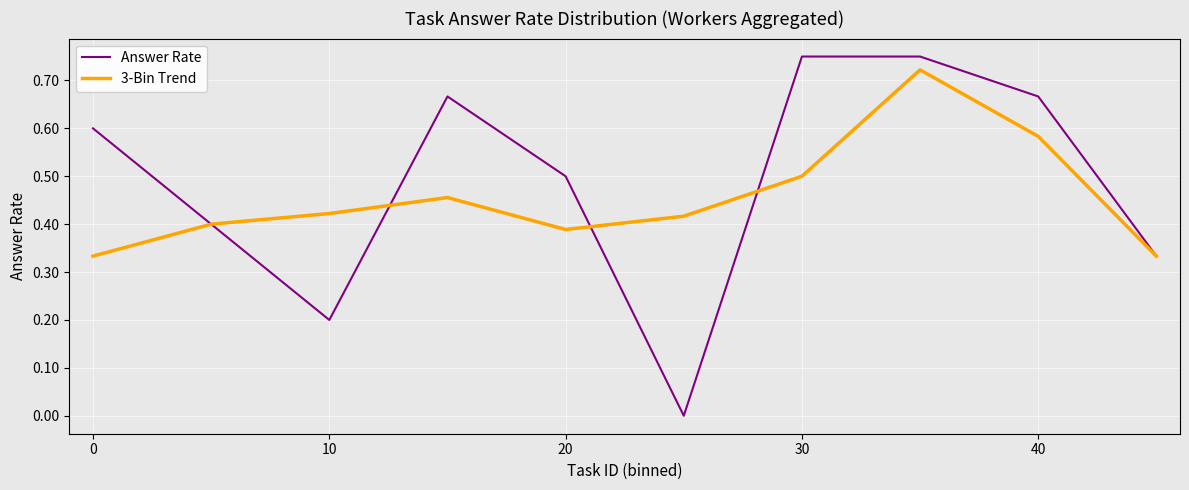

What is the sum of all Answer Rate values?

4.9